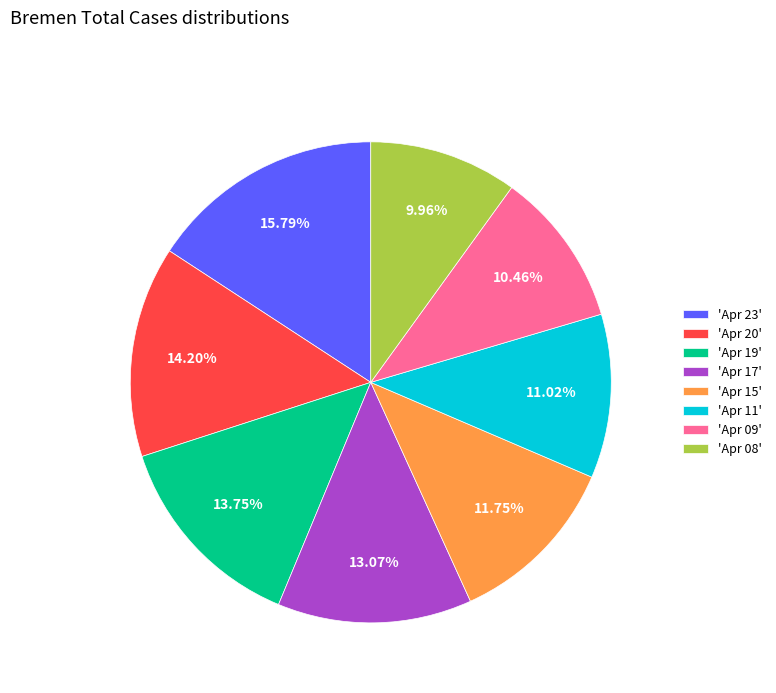

Is the sum of 'Apr 20' and 'Apr 08' greater than half?

No